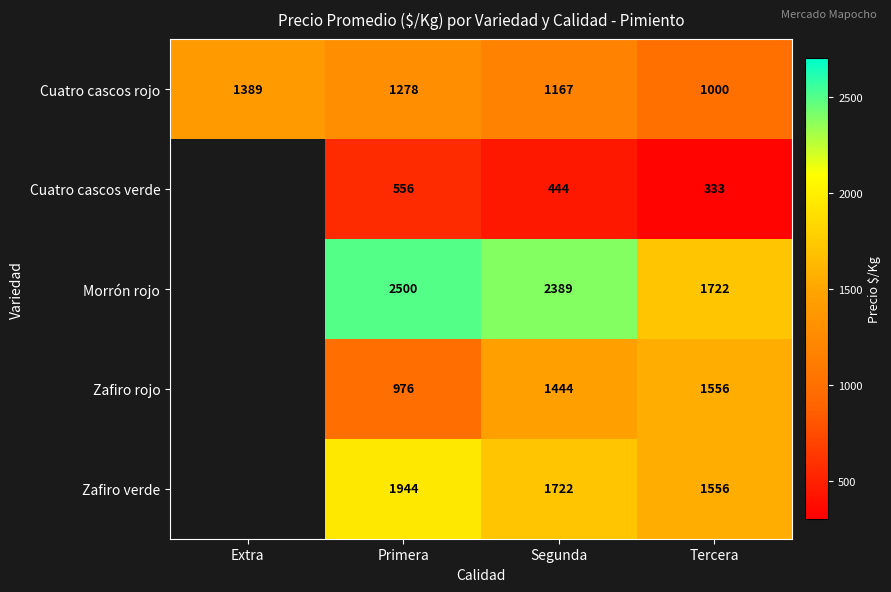

What is the spread (max minus min) of values at Tercera?

1389